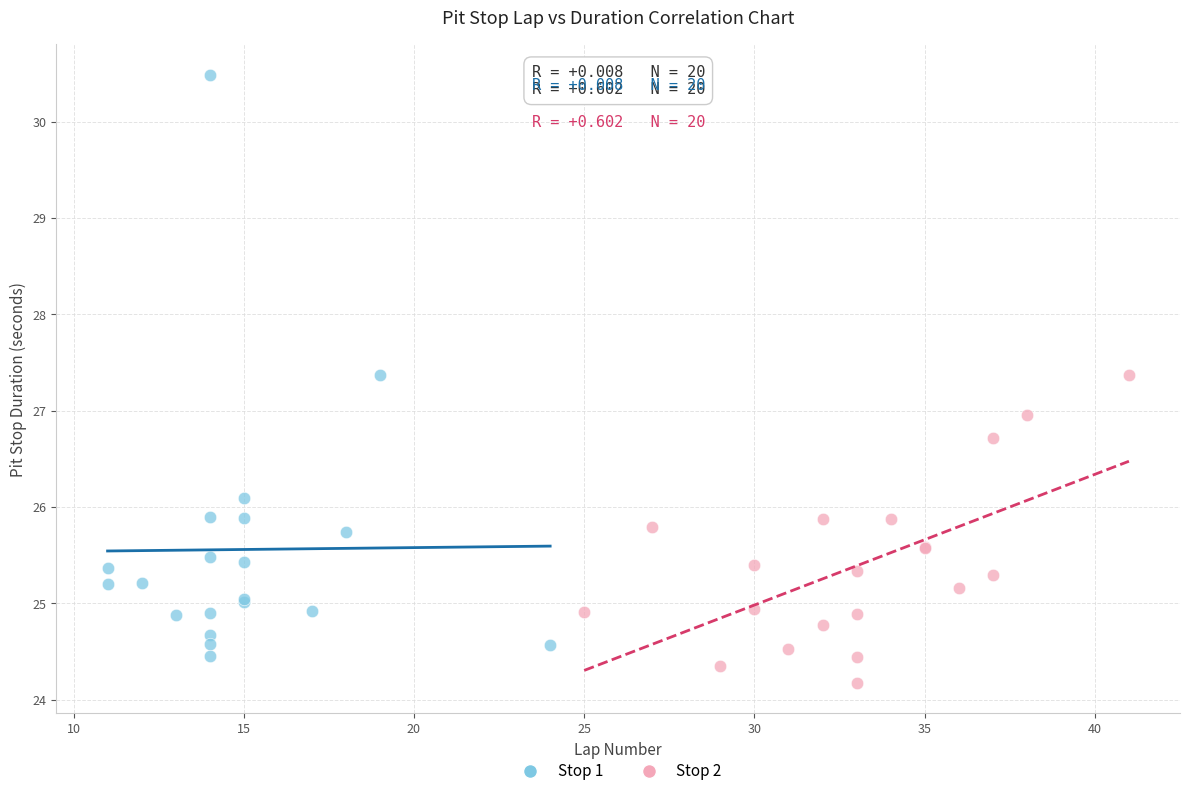

Which series has the largest Y range (max minus min)?

Stop 1